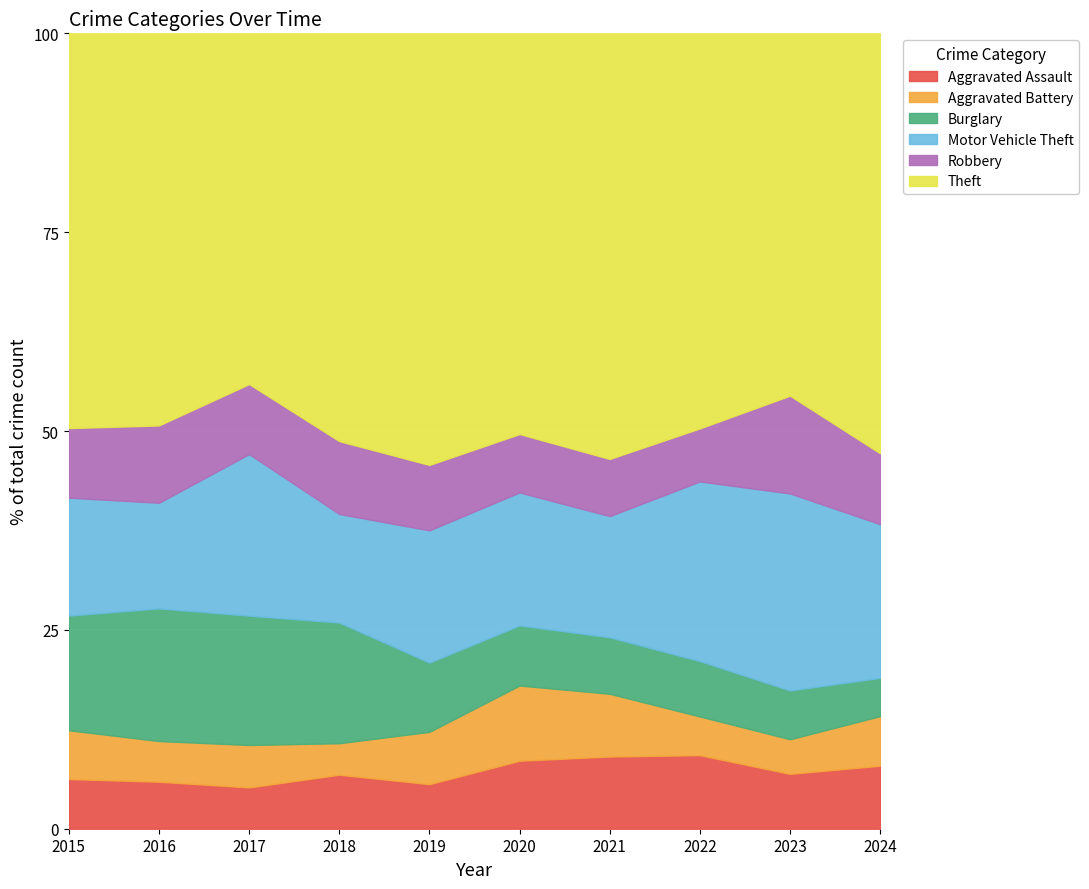

What is the total value across all series at 2018?

100.0